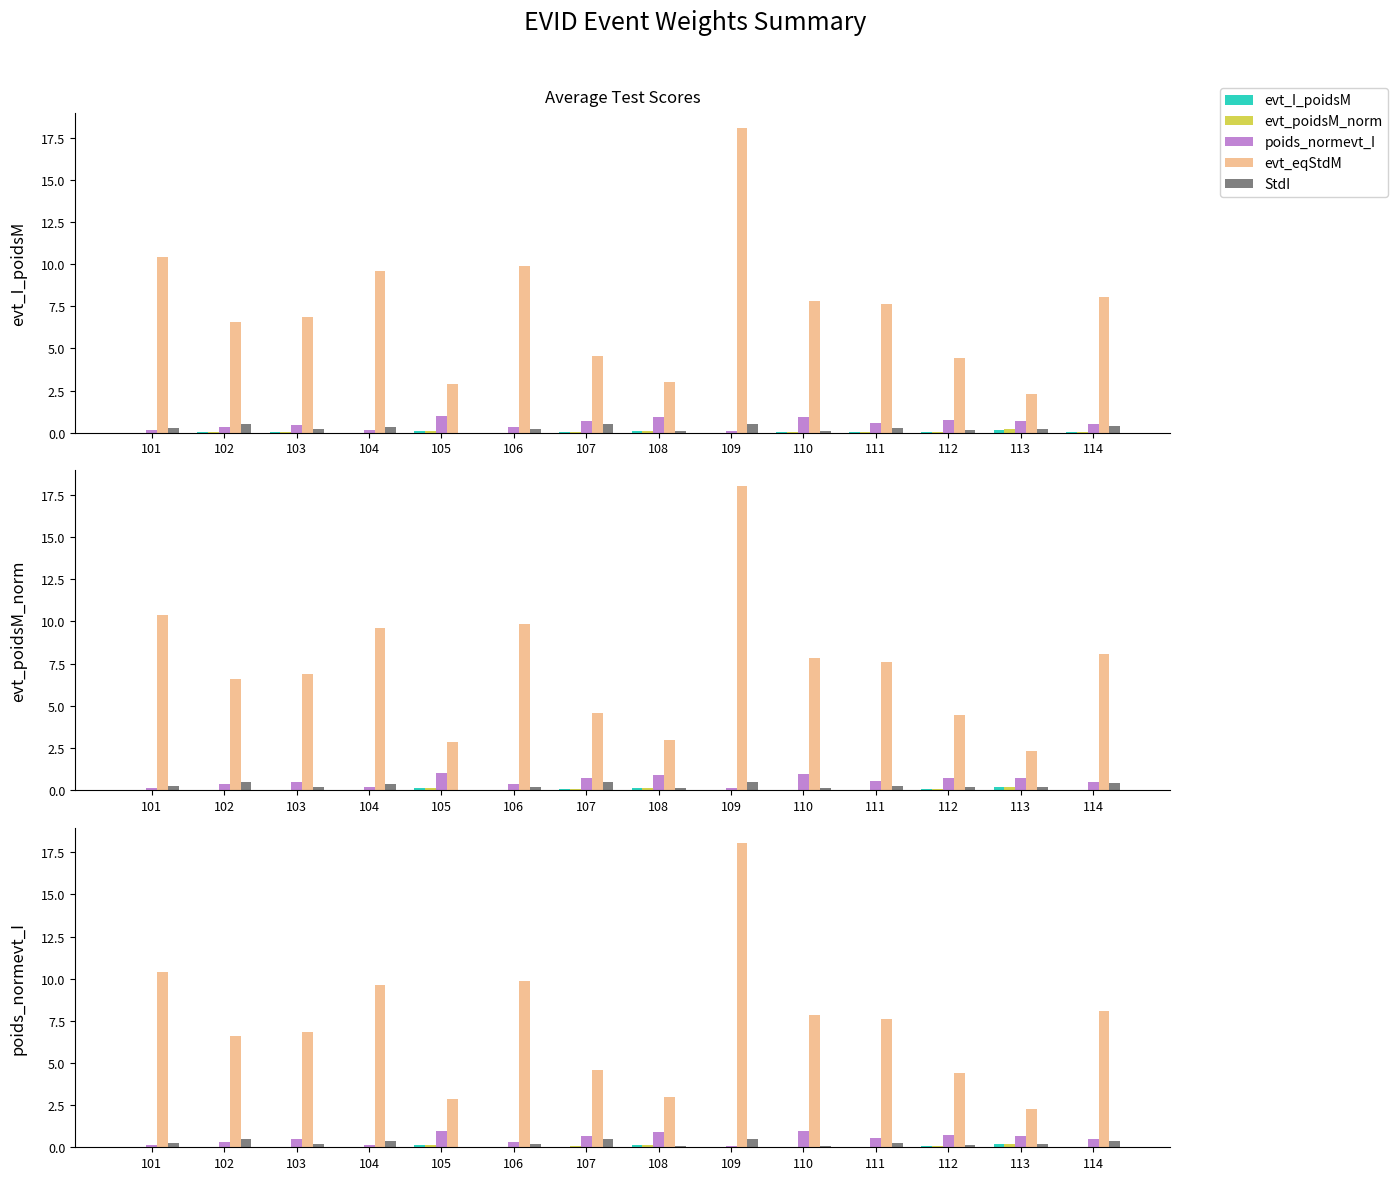

The value of StdI at 104 is 0.3. True or false?

True